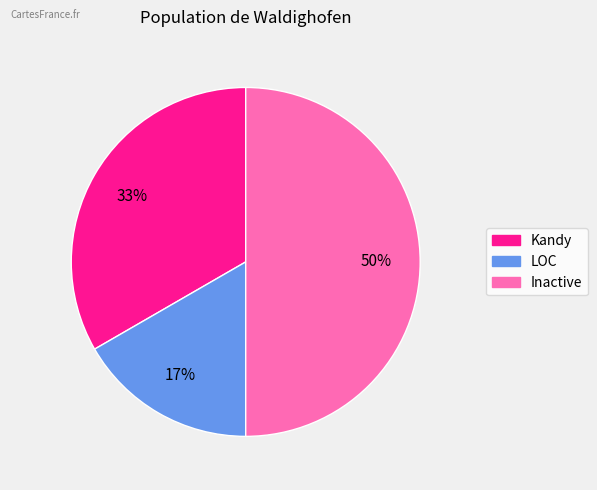

Is the sum of LOC and Inactive greater than half?

Yes